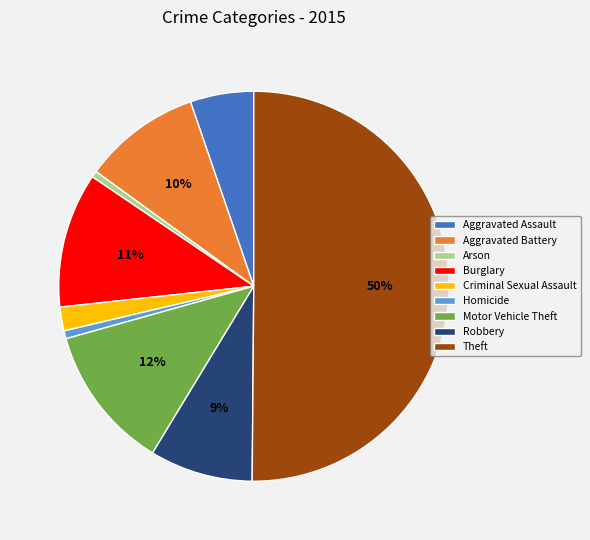

Between Burglary and Aggravated Battery, which is larger?

Burglary